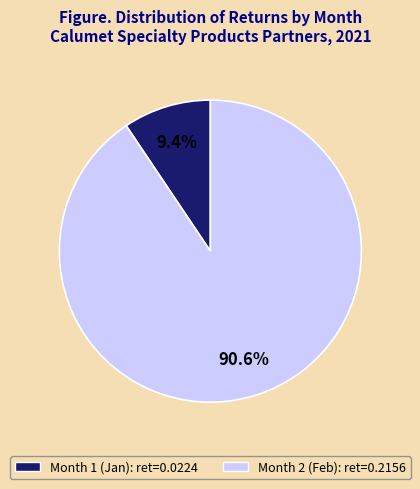

To the nearest percent, what percentage of the pie is Month 2?

91%